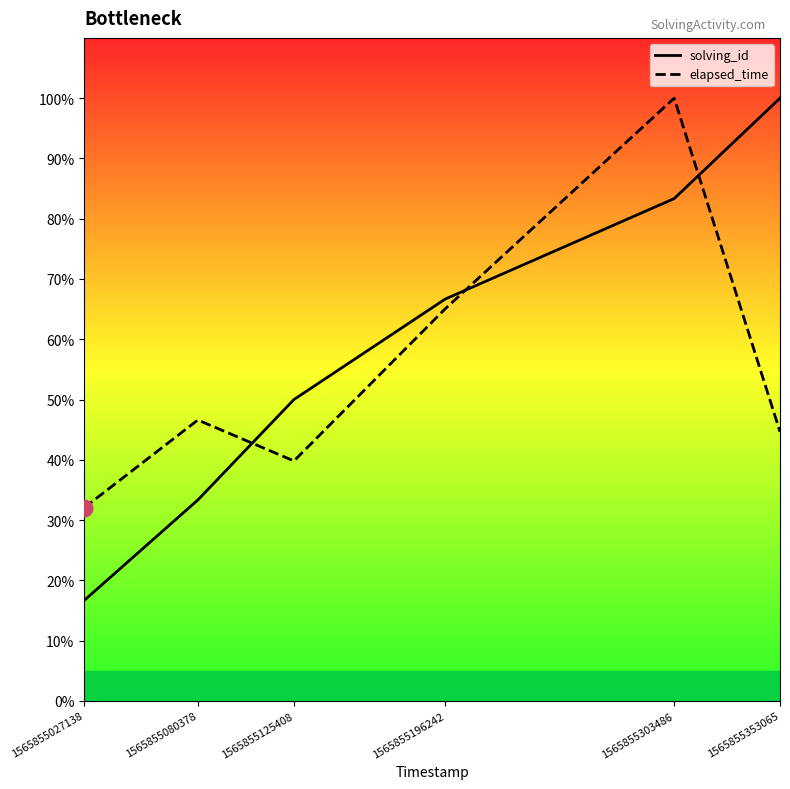

Which has a higher value, 1565855353065 or 1565855196242?

1565855353065